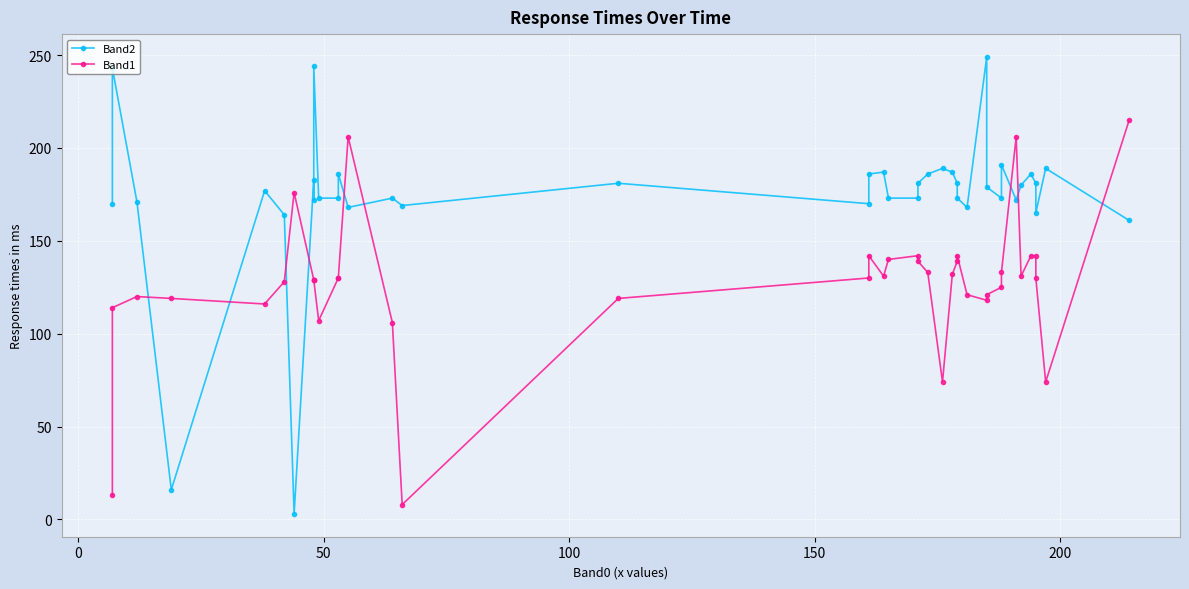

At how many categories does at least one series exceed 24?

40